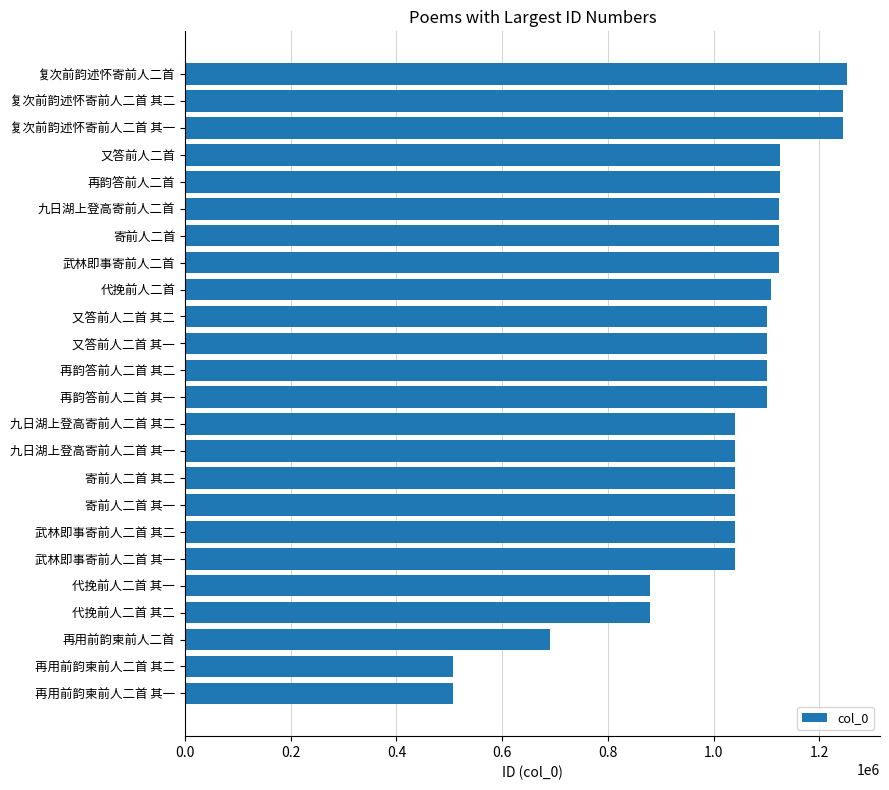

How many bars are there in total?

24